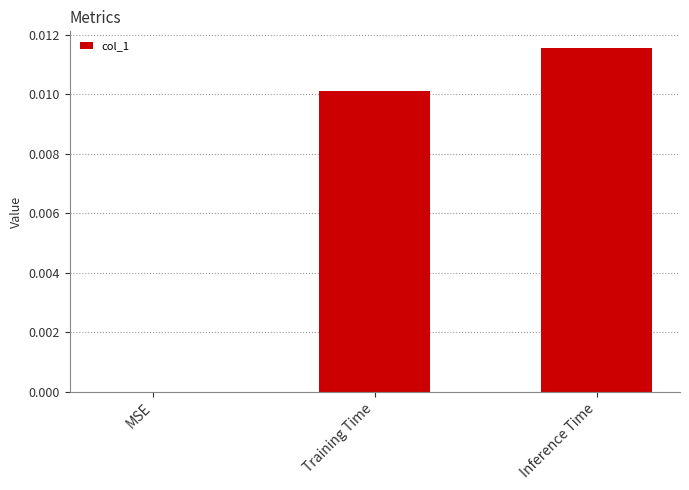

Is it true that the value at Inference Time is 0.0?

True